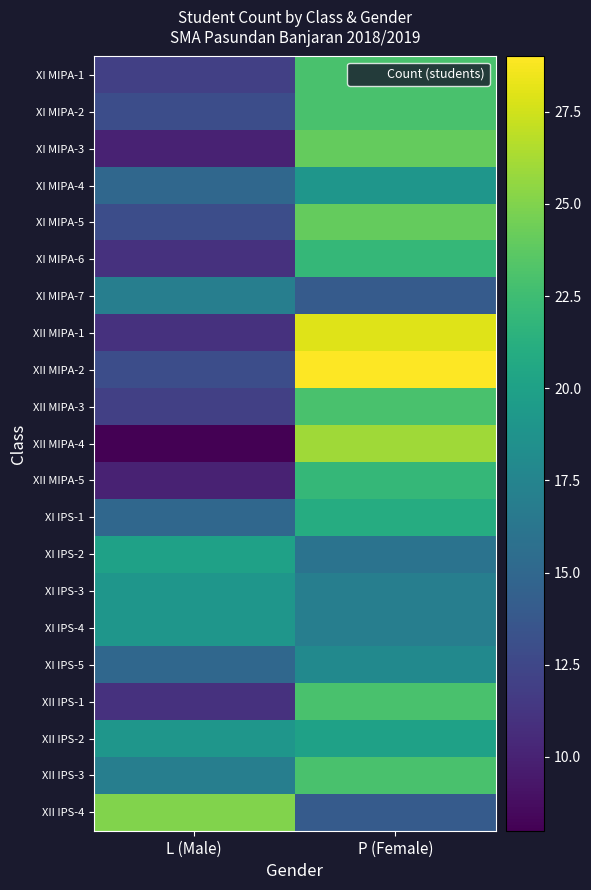

Rank the series by their maximum value, from lowest to highest.

XI MIPA-7, XI IPS-5, XI MIPA-4, XI IPS-3, XI IPS-4, XI IPS-2, XII IPS-2, XI IPS-1, XI MIPA-6, XII MIPA-5, XI MIPA-1, XI MIPA-2, XII MIPA-3, XII IPS-1, XII IPS-3, XI MIPA-3, XI MIPA-5, XII IPS-4, XII MIPA-4, XII MIPA-1, XII MIPA-2